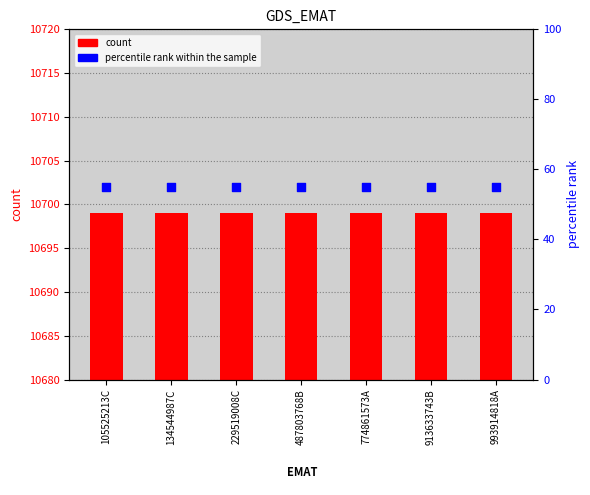

At how many categories does at least one series exceed 1055?

7